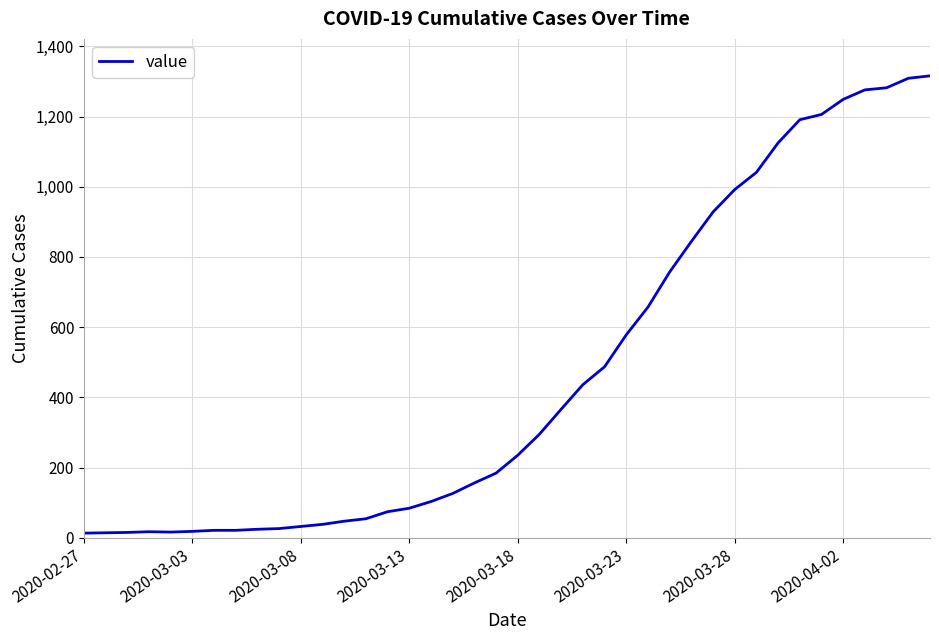

What is the difference between the maximum and minimum values?

1303